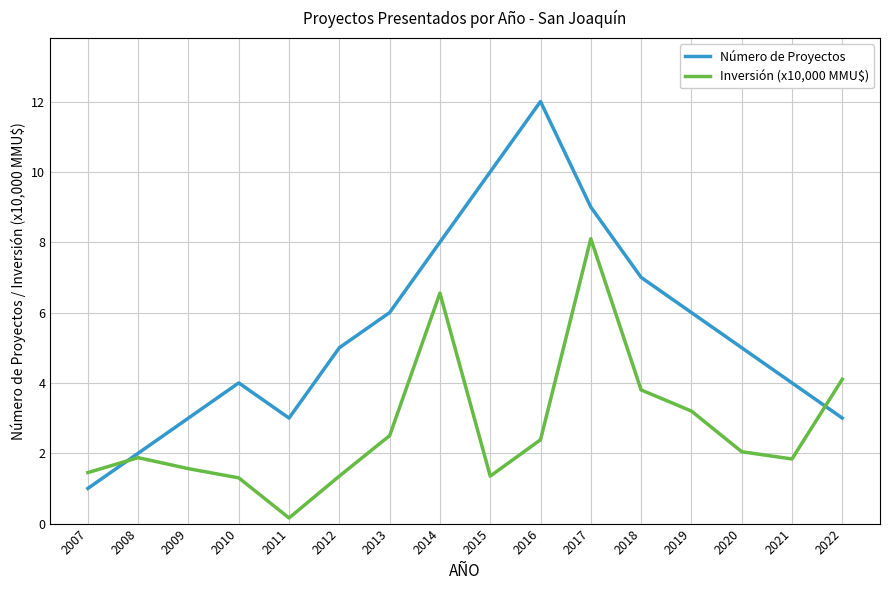

How many times do Inversión (x10,000 MMU$) and Número de Proyectos cross each other?

2